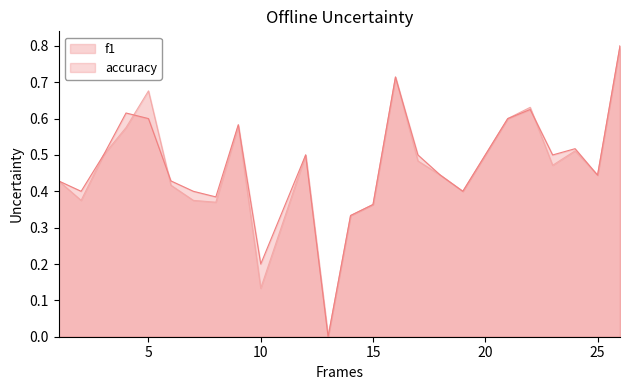

Reading left to right, list all the values displayed in this chart.

f1: 1=0.4	2=0.4	3=0.5	4=0.6	5=0.7	6=0.4	7=0.4	8=0.4	9=0.6	10=0.1	12=0.5	13=0.0	14=0.3	15=0.4	16=0.7	17=0.5	18=0.4	19=0.4	21=0.6	22=0.6	23=0.5	24=0.5	25=0.4	26=0.8
accuracy: 1=0.4	2=0.4	3=0.5	4=0.6	5=0.6	6=0.4	7=0.4	8=0.4	9=0.6	10=0.2	12=0.5	13=0.0	14=0.3	15=0.4	16=0.7	17=0.5	18=0.4	19=0.4	21=0.6	22=0.6	23=0.5	24=0.5	25=0.4	26=0.8